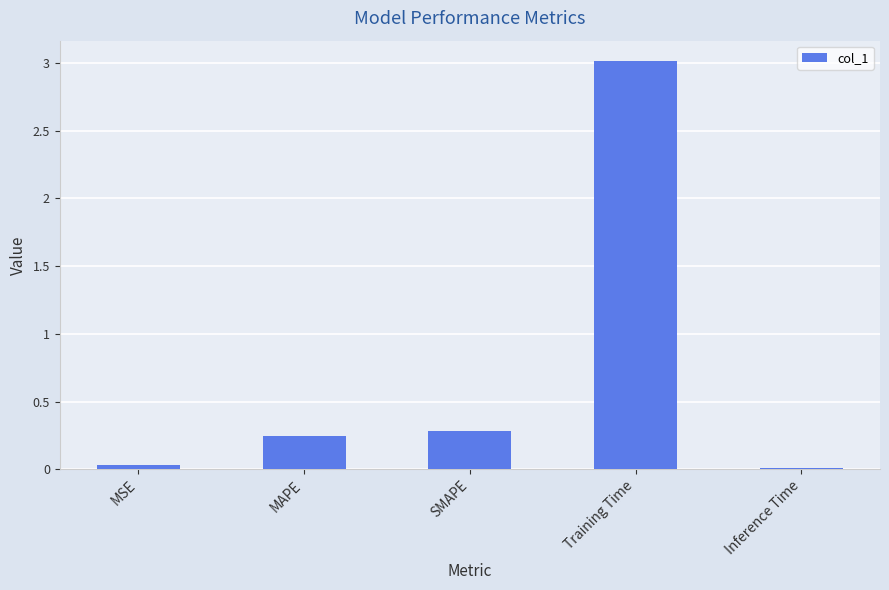

Between Inference Time and MAPE, which is larger?

MAPE